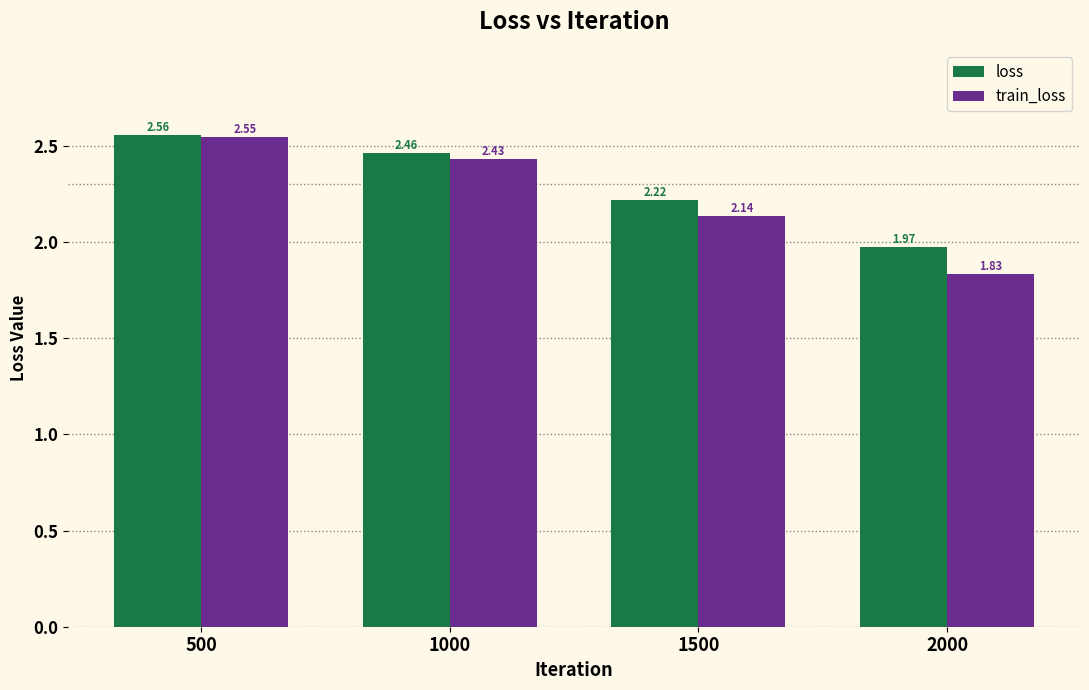

Count the train_loss values in the range 2 to 3.

3